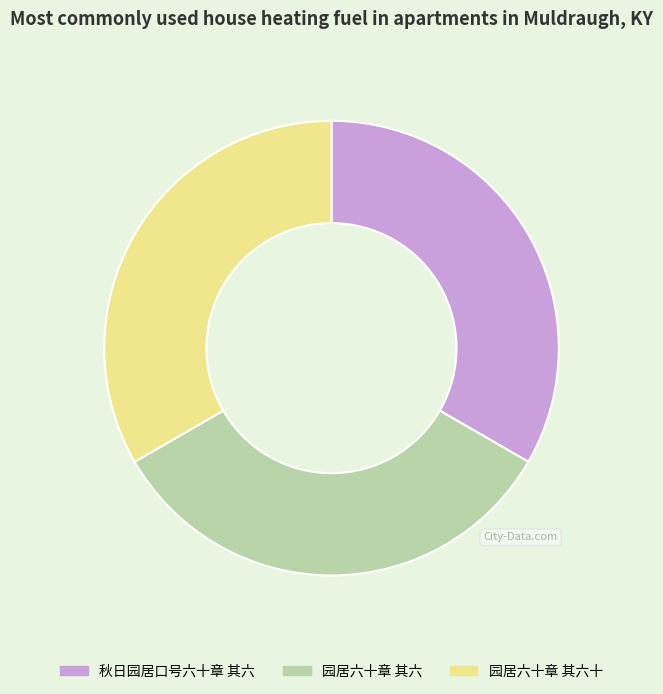

Is the sum of 秋日园居口号六十章 其六 and 园居六十章 其六十 greater than half?

Yes